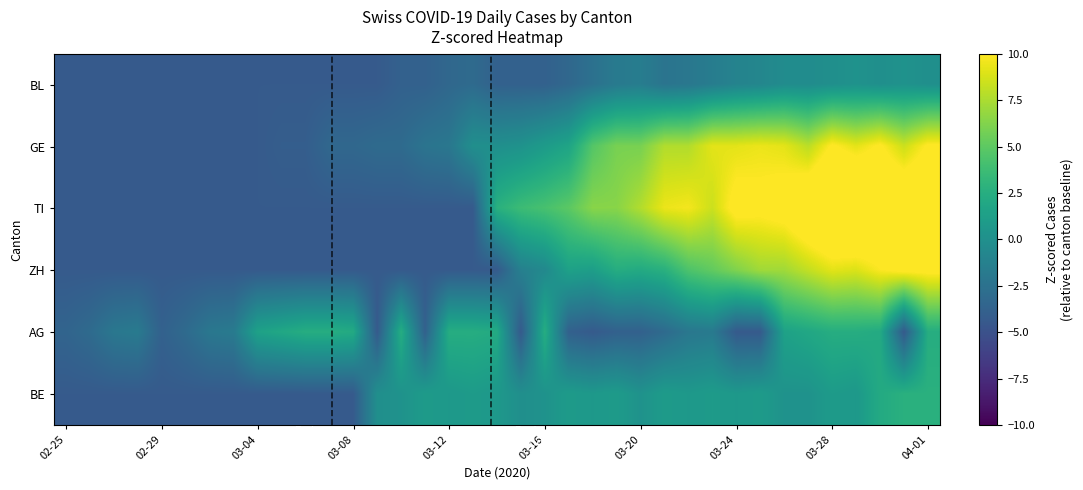

Which series has the largest total across all categories?

TI